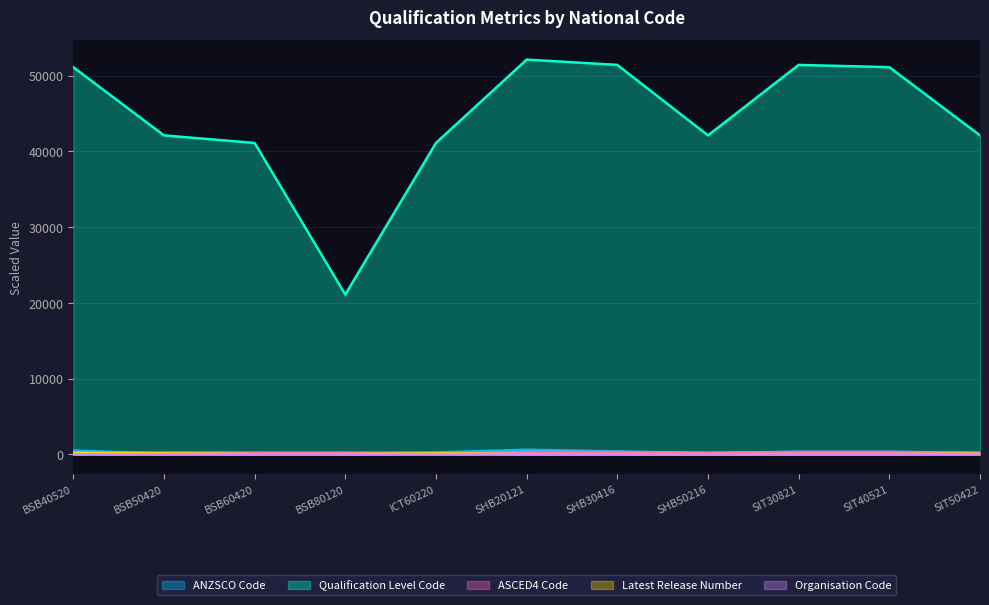

At how many categories does at least one series exceed 12976?

11